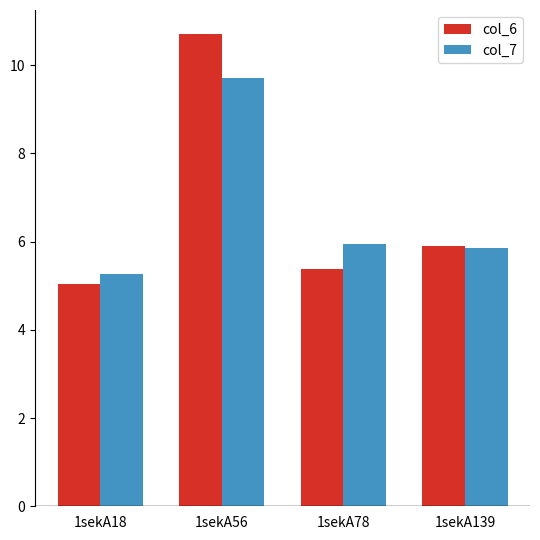

Rank the categories by col_6 value from highest to lowest.

1sekA56, 1sekA139, 1sekA78, 1sekA18